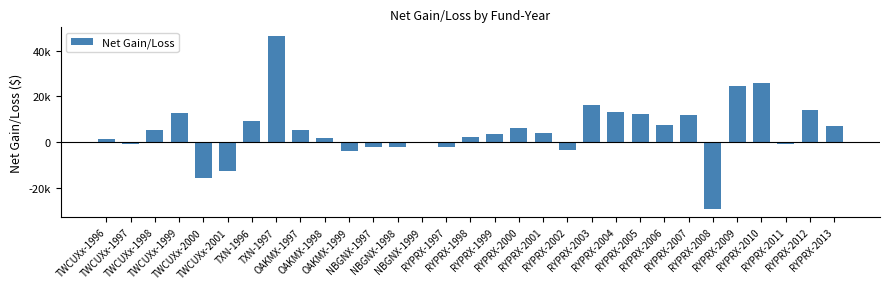

How many values are above zero?

20